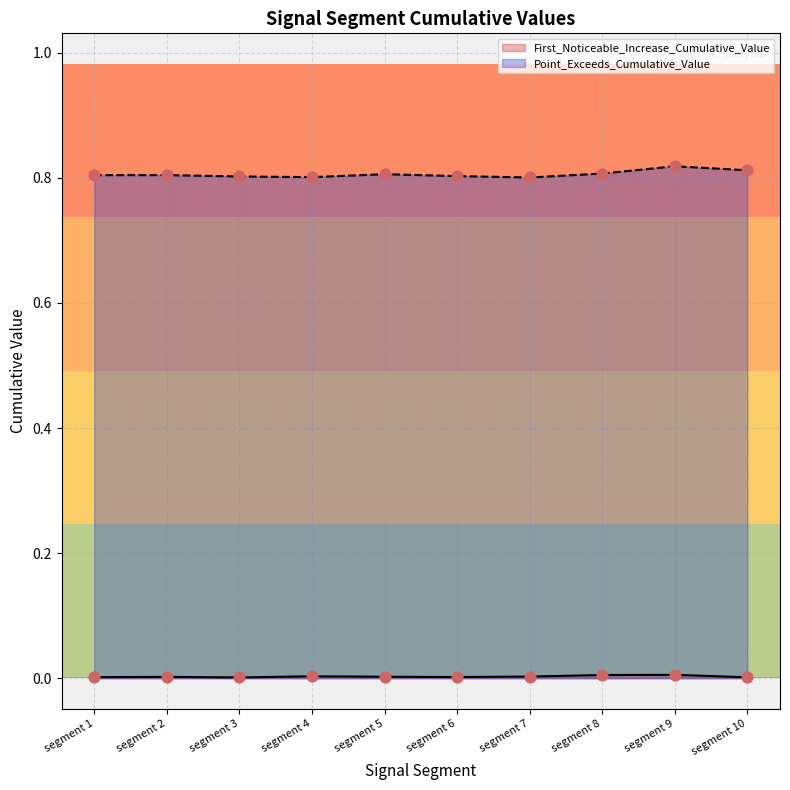

At how many categories does at least one series exceed 0?

10